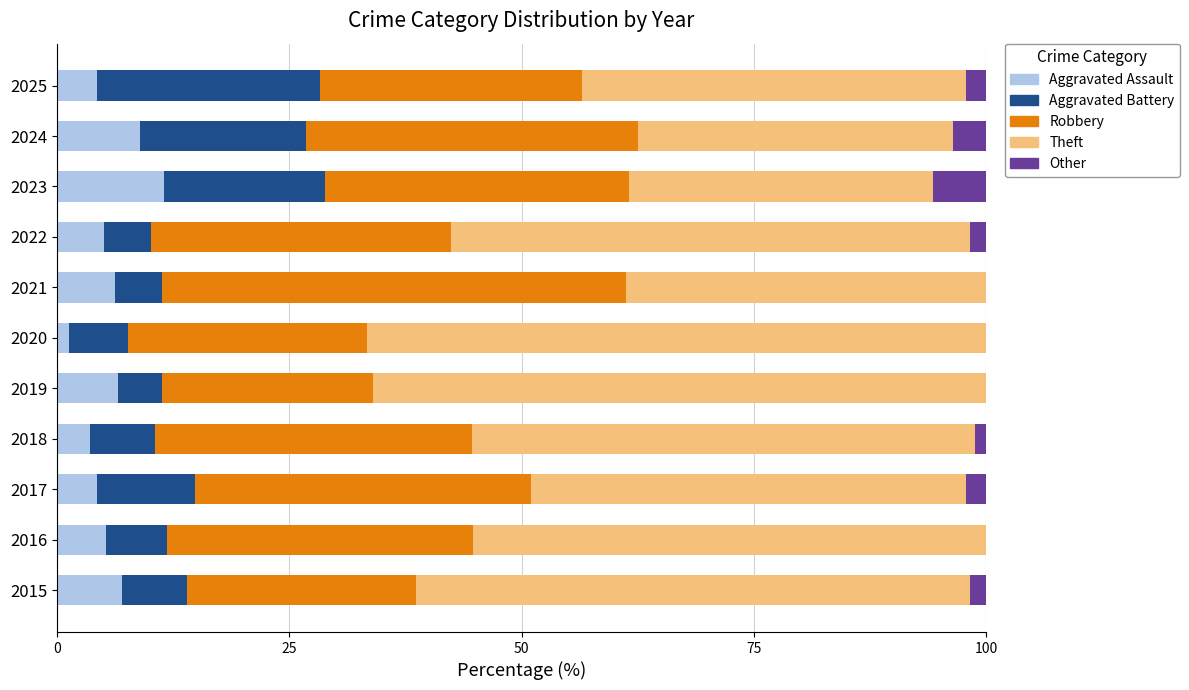

What is the maximum value for Aggravated Assault?

11.5